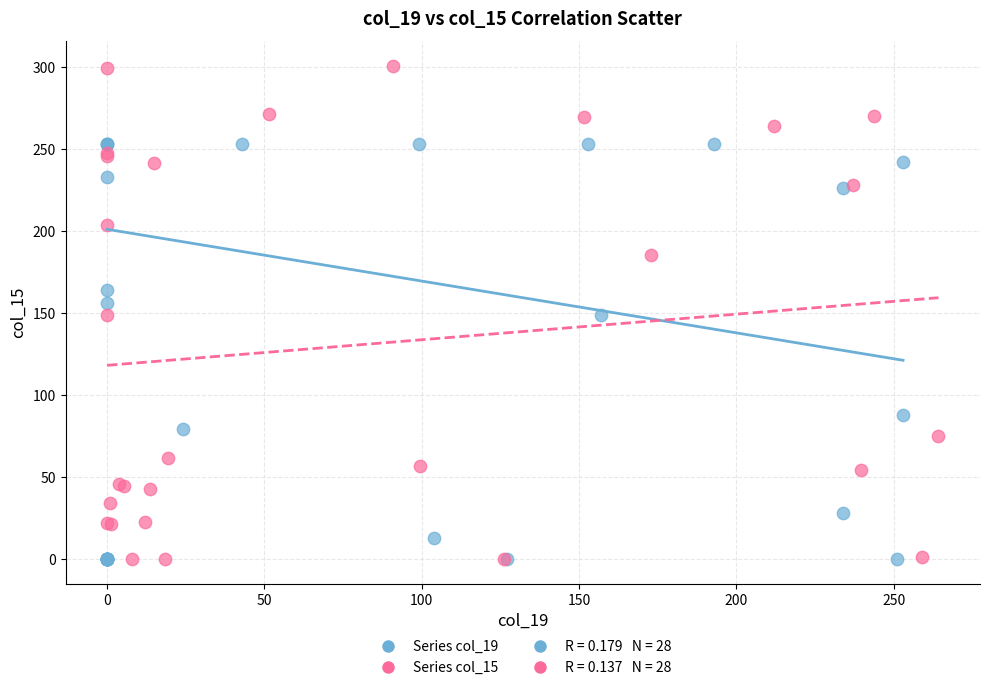

Which series contains the highest Y value?

Series col_15